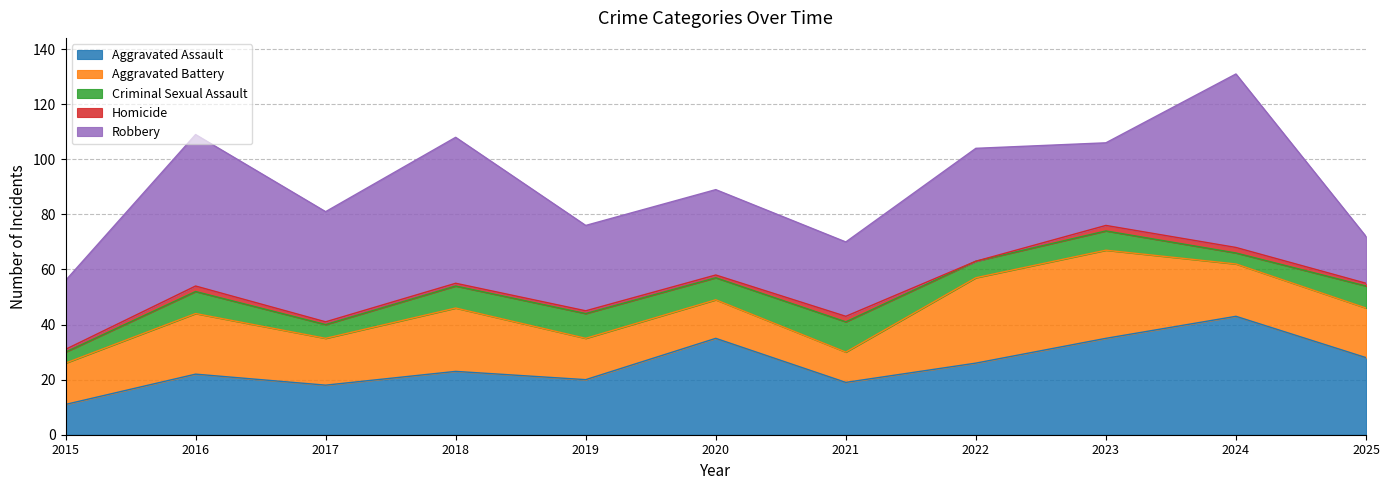

Rank the series by their maximum value, from lowest to highest.

Homicide, Criminal Sexual Assault, Aggravated Battery, Aggravated Assault, Robbery